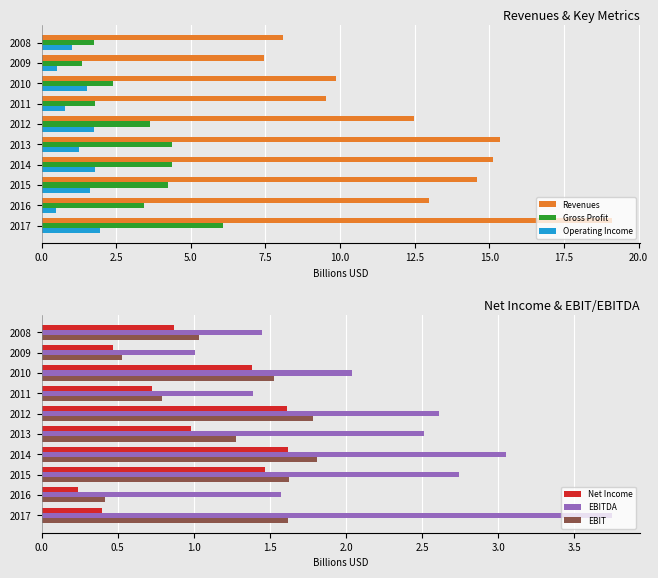

At which label does Gross Profit reach its peak?

2017